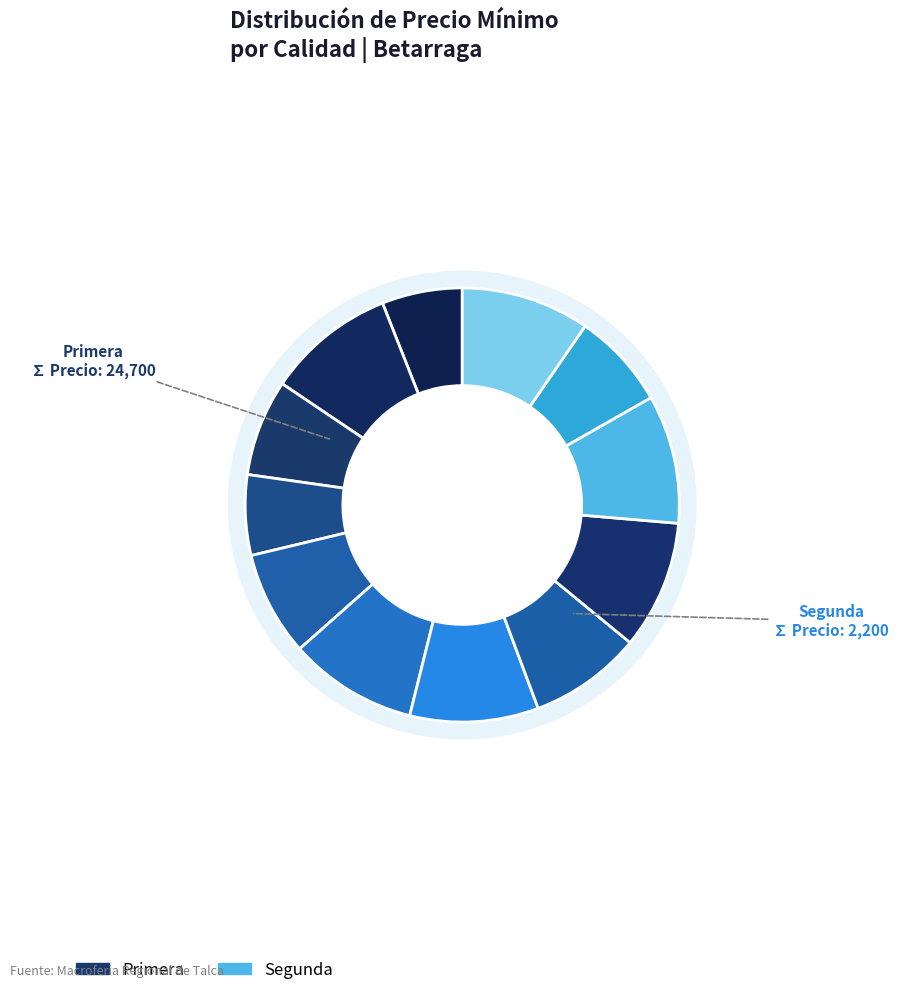

Which slice is the largest?

Primera-800